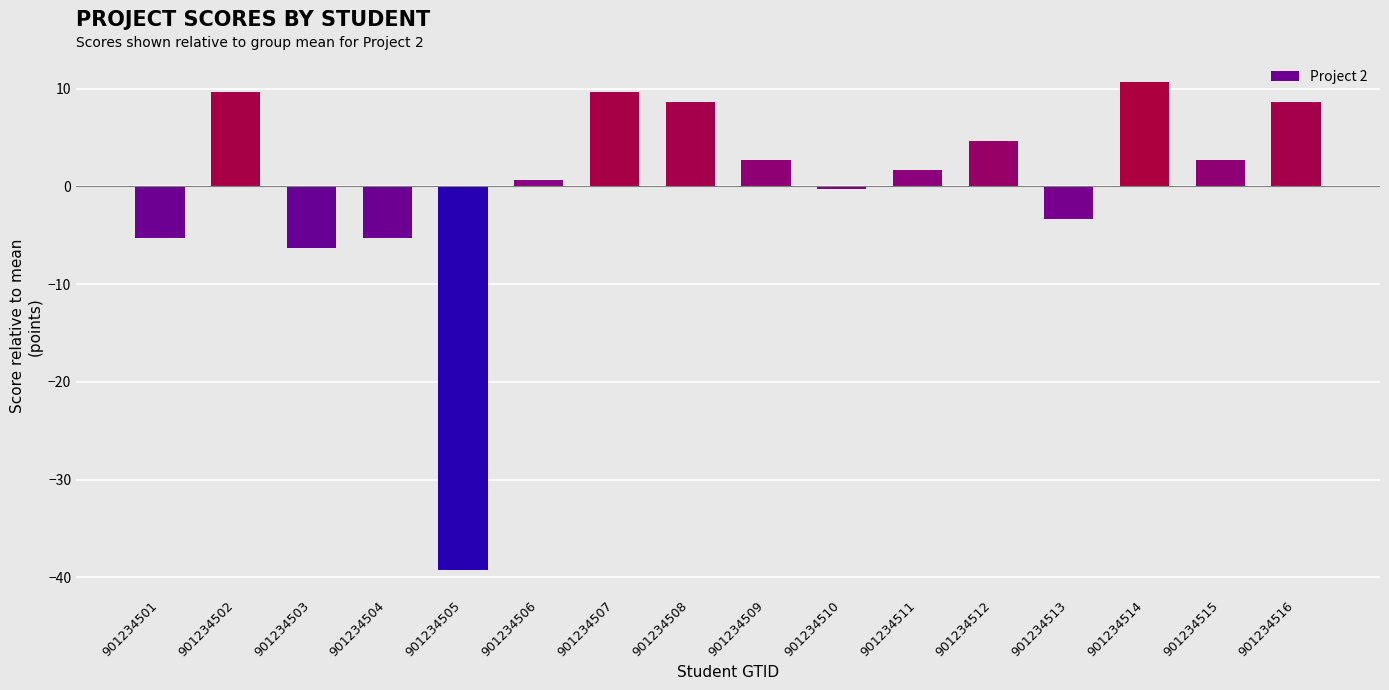

Is it true that the value at 901234516 is 8.7?

True